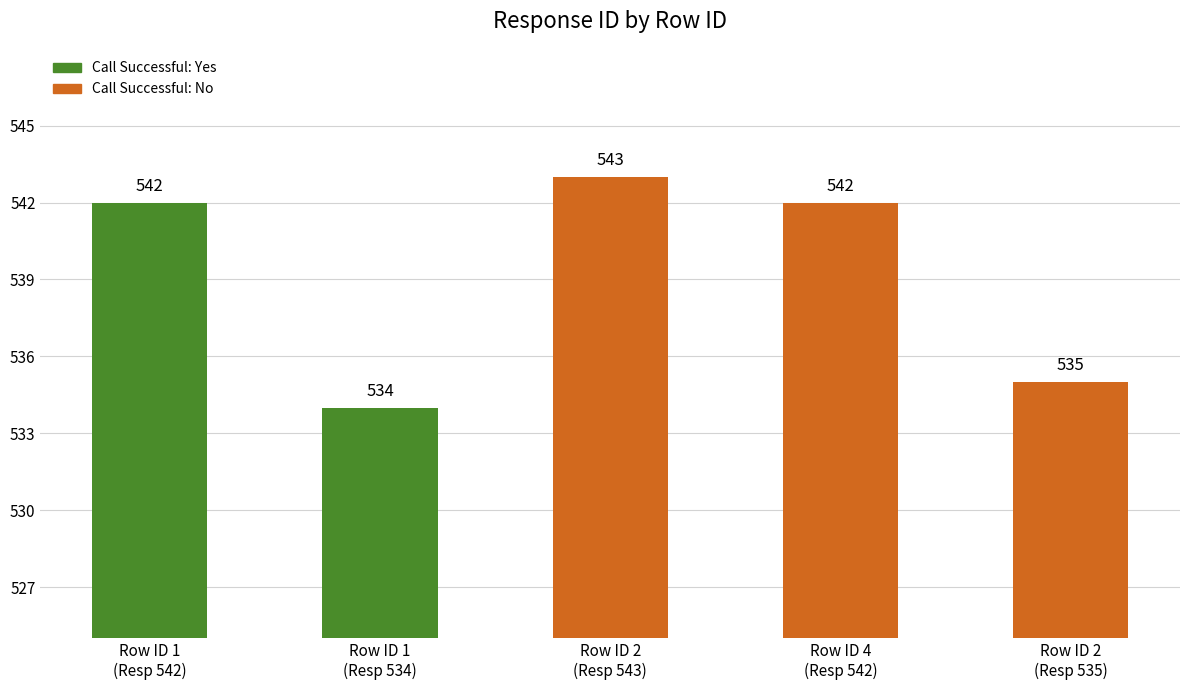

Is it true that the value at Row ID 4
(Resp 542) is 857?

False